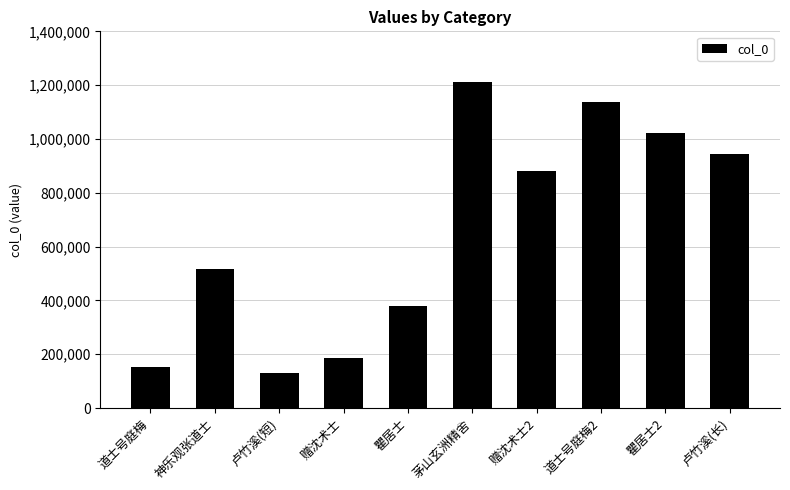

Reading right to left, transcribe all the data shown in this chart.

卢竹溪(长)=944965	瞿居士2=1022729	道士号庭梅2=1137391	赠沈术士2=879964	茅山玄洲精舍=1211894	瞿居士=377472	赠沈术士=187830	卢竹溪(短)=131220	神乐观张道士=516196	道士号庭梅=151604